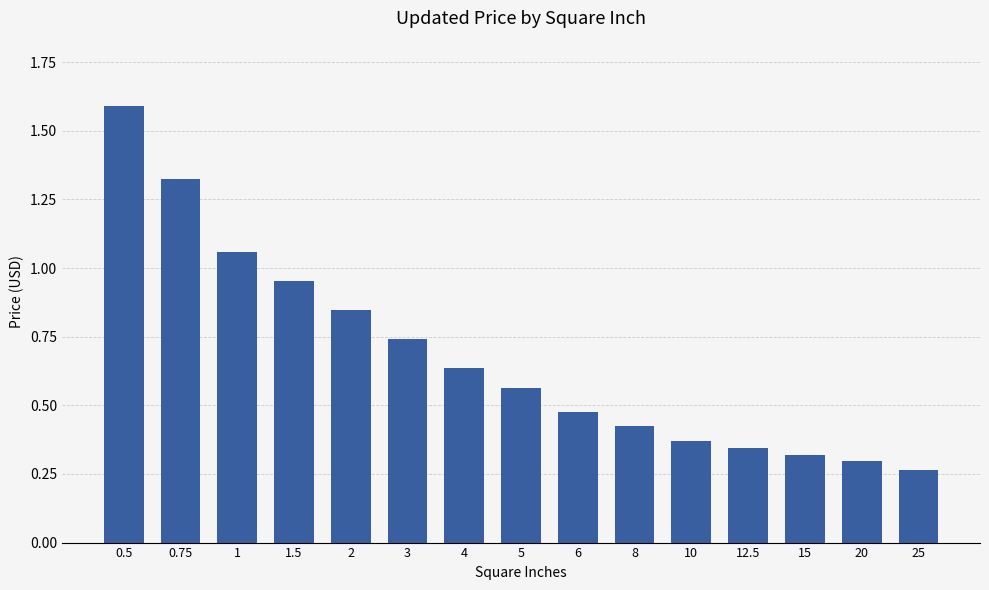

Which has a higher value, 20 or 8?

8